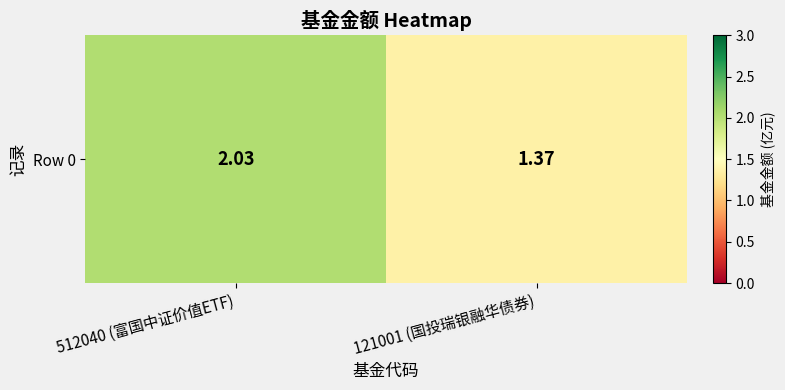

Rank the categories by value from highest to lowest.

512040 (富国中证价值ETF), 121001 (国投瑞银融华债券)